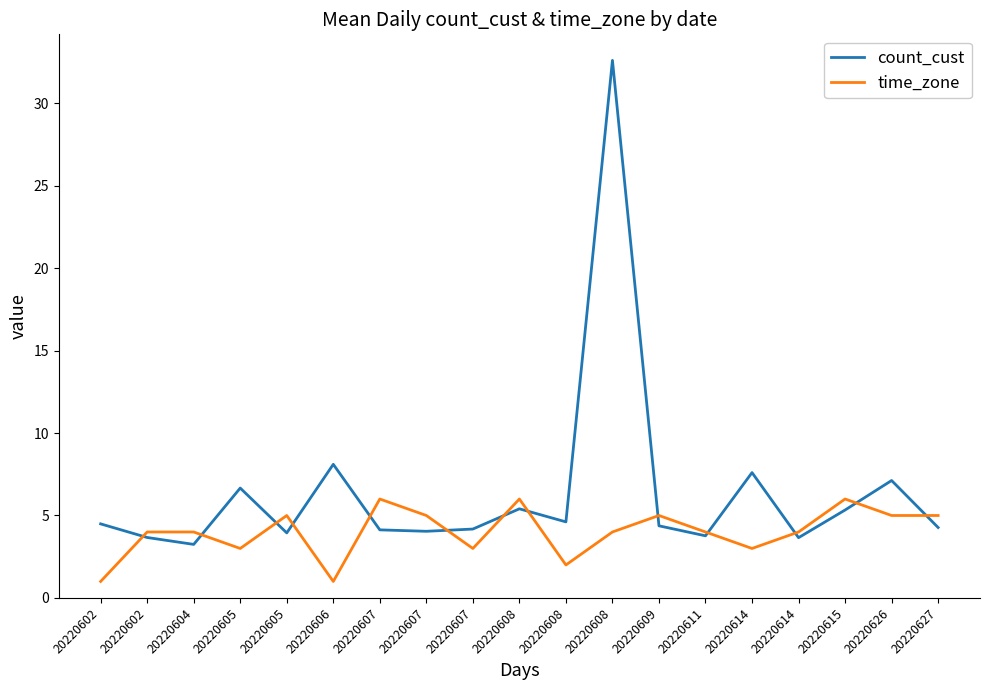

The value of time_zone at 20220607 is 6.0. True or false?

True